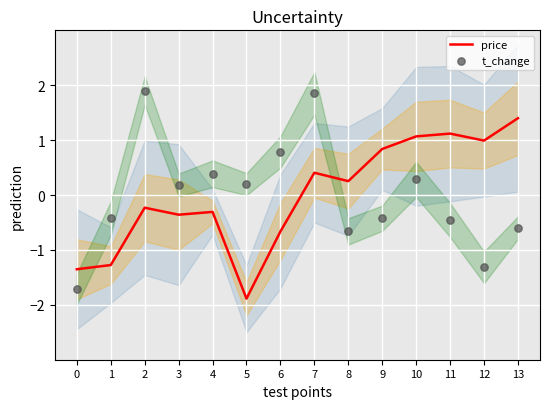

Which series reaches the maximum Y coordinate?

t_change